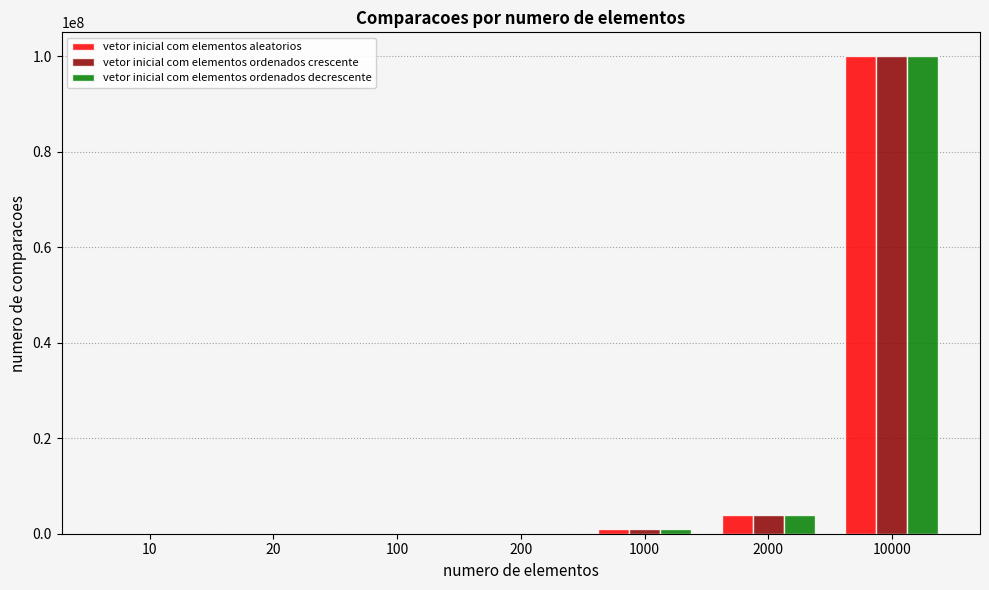

At which category is the sum across all series the highest?

10000